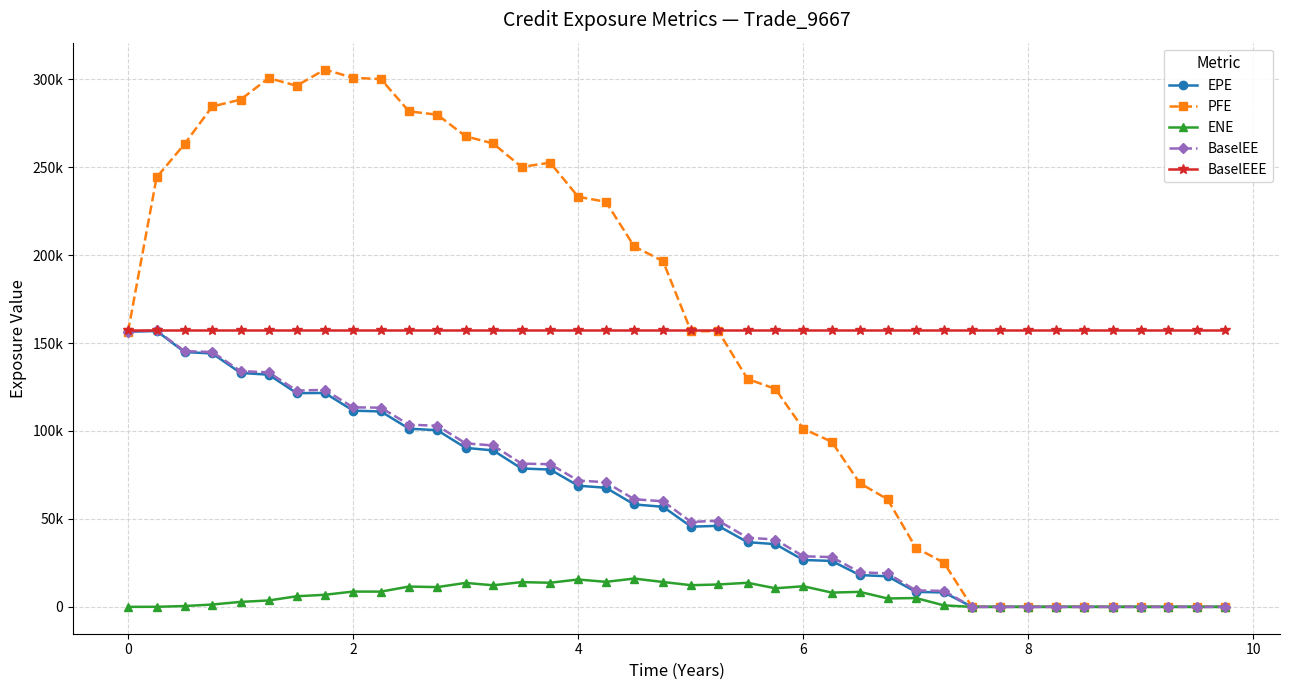

What are all the series names shown in the legend?

EPE, PFE, ENE, BaselEE, BaselEEE